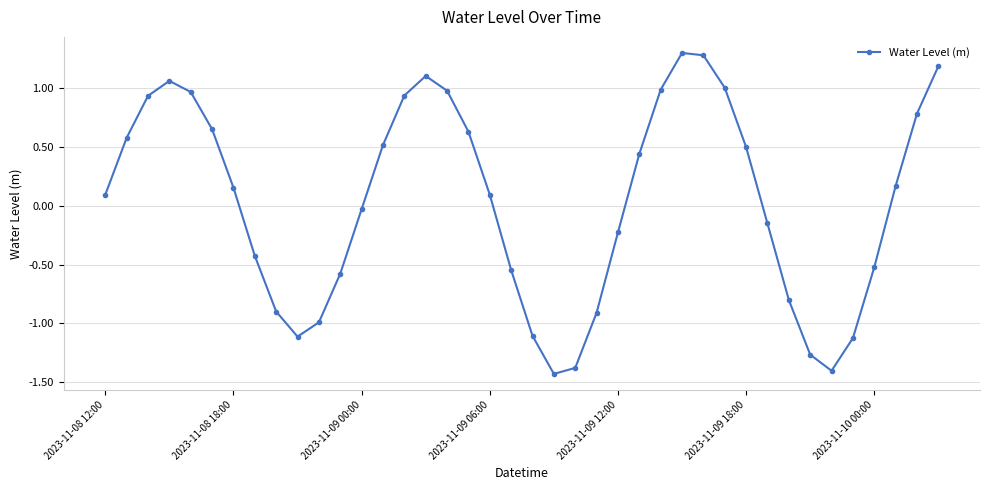

How many points are lower than both their immediate neighbors (excluding endpoints)?

3